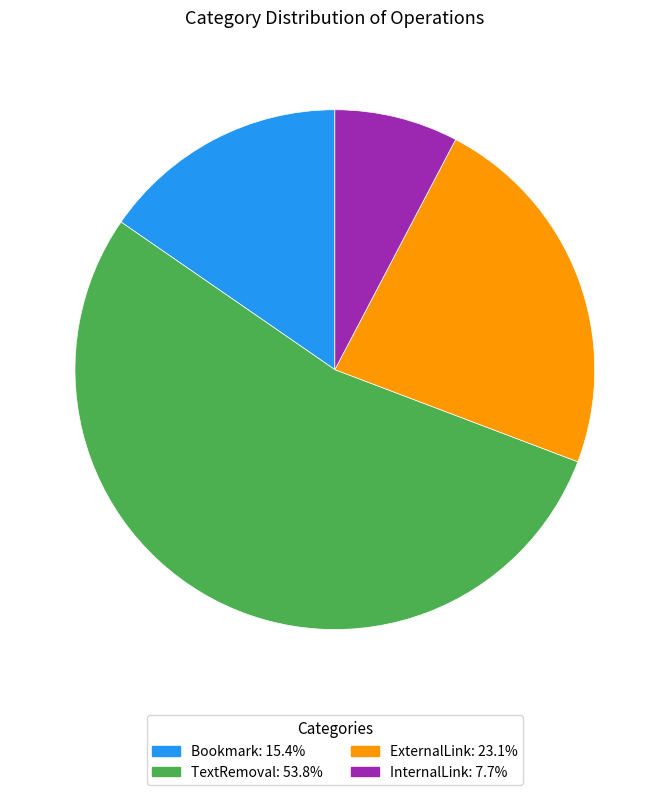

Do ExternalLink and Bookmark together represent more than half of the pie?

No